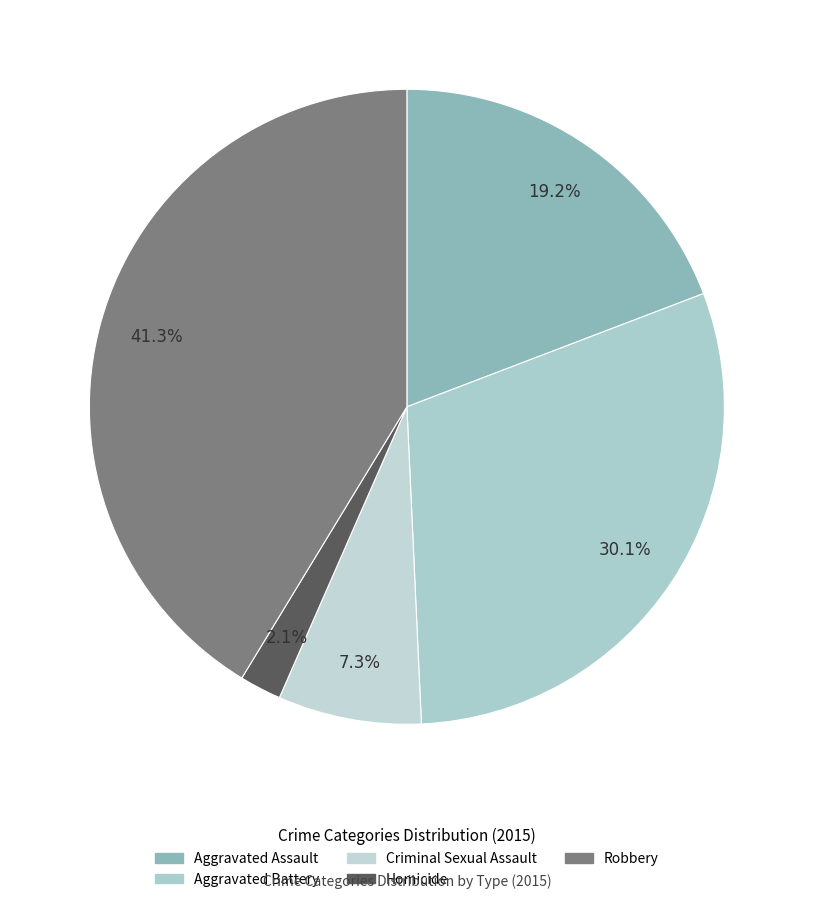

Which slice is the largest?

Robbery